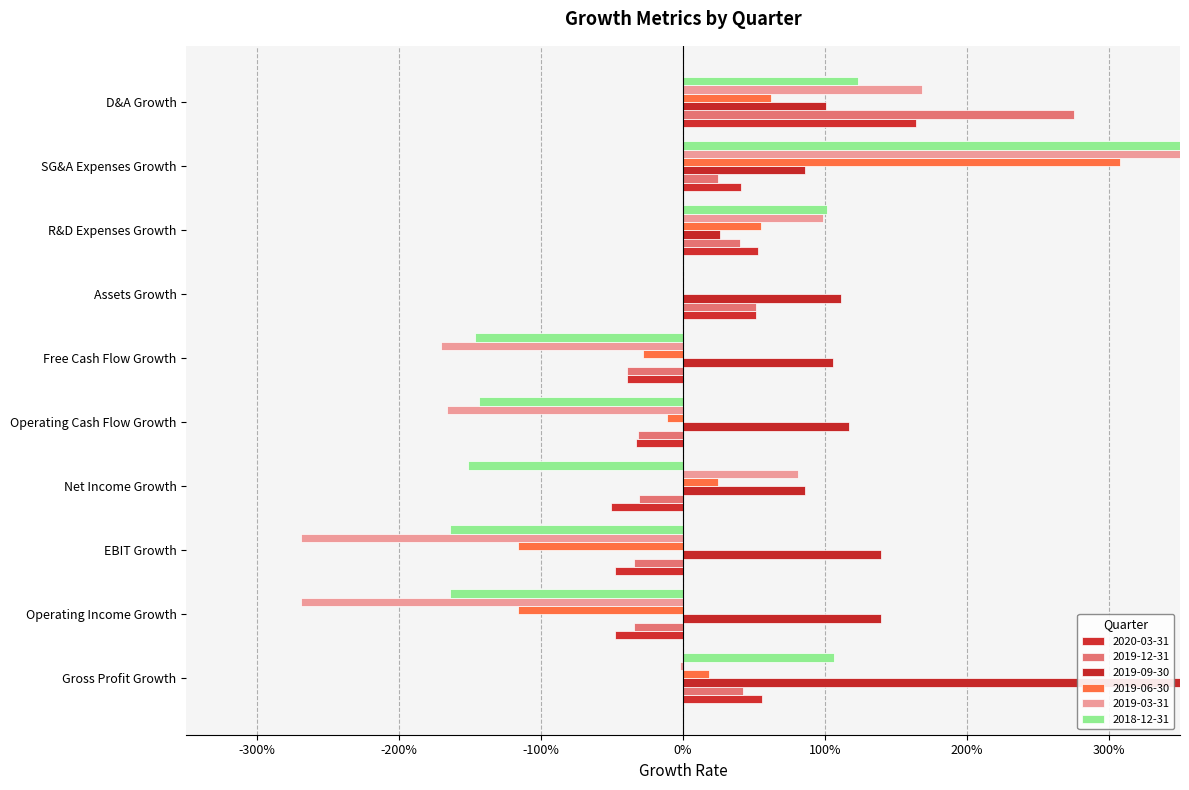

How many values in 2020-03-31 are below zero?

5